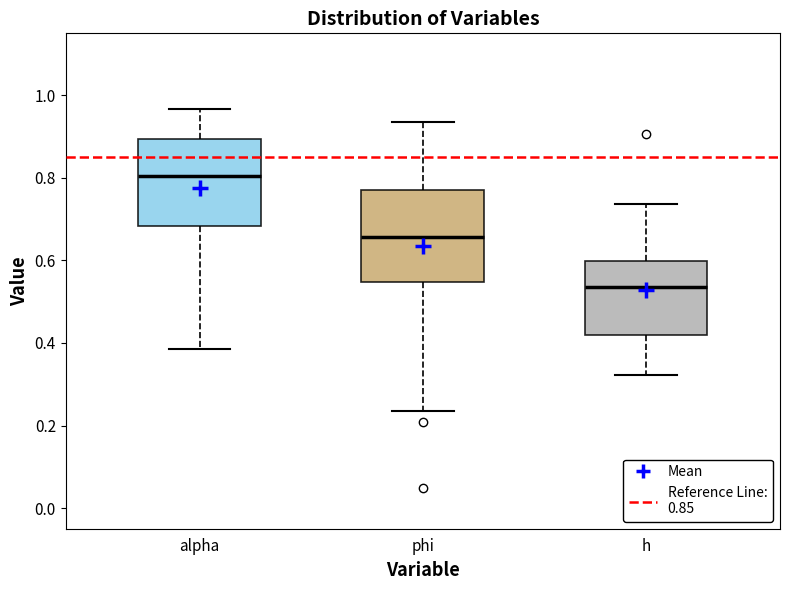

Where does the upper whisker of the box for h end on the y-axis? The values are not printed on the chart, so give them approximately, as read against the axis.

0.74